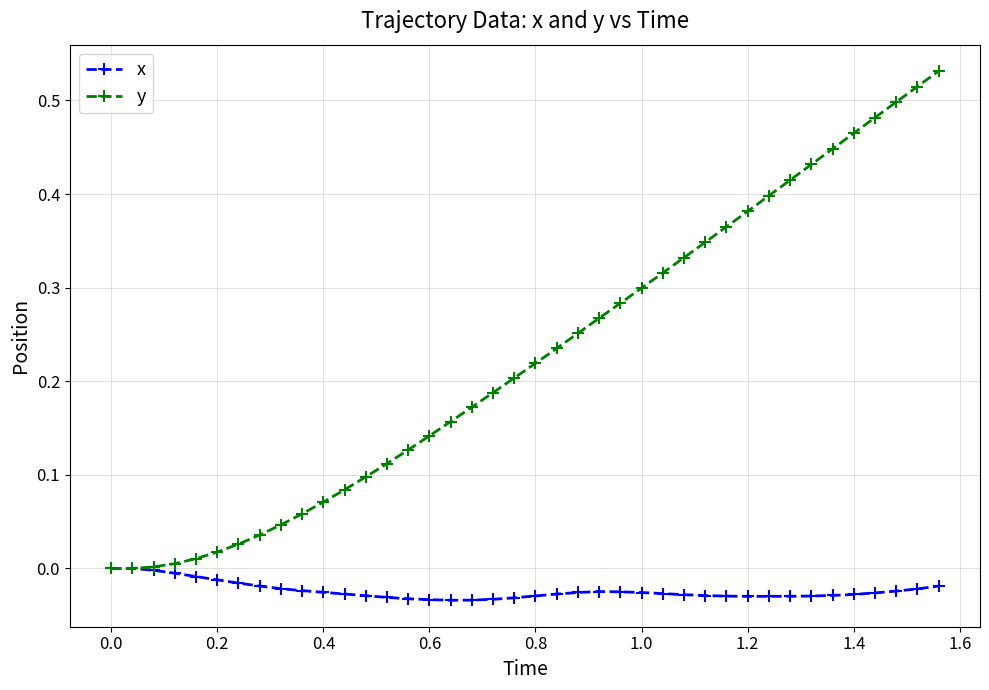

Which series has the widest spread of values?

y